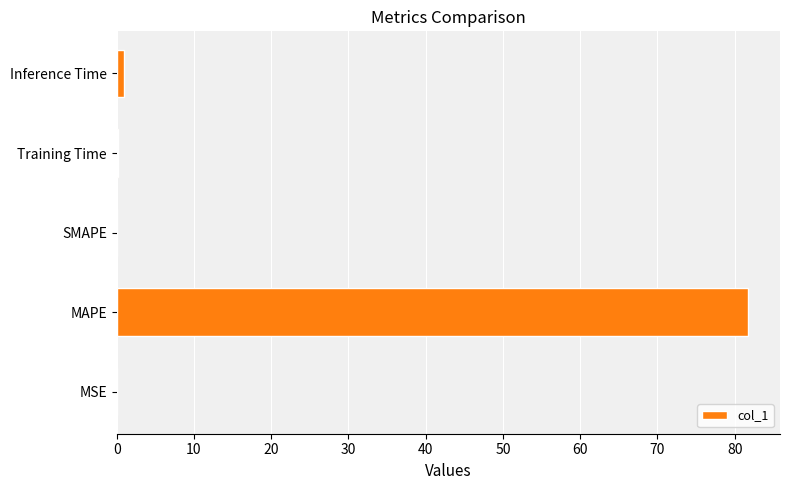

At which category does the chart reach its peak across all series?

MAPE